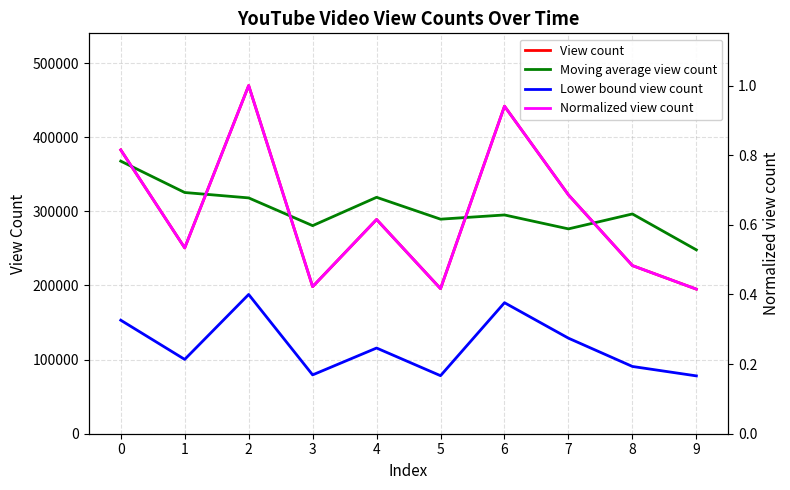

Reading left to right, list all the values displayed in this chart.

View count: 0=382881.0	1=250686.0	2=469691.0	3=198414.0	4=289007.0	5=195702.0	6=441863.0	7=322209.0	8=226835.0	9=195052.0
Moving average view count: 0=367752.7	1=325418.0	2=318135.8	3=280700.0	4=318935.4	5=289439.0	6=295123.2	7=276332.2	8=296489.8	9=248032.0
Lower bound view count: 0=153152.4	1=100274.4	2=187876.4	3=79365.6	4=115602.8	5=78280.8	6=176745.2	7=128883.6	8=90734.0	9=78020.8
Normalized view count: 0=0.8	1=0.5	2=1.0	3=0.4	4=0.6	5=0.4	6=0.9	7=0.7	8=0.5	9=0.4